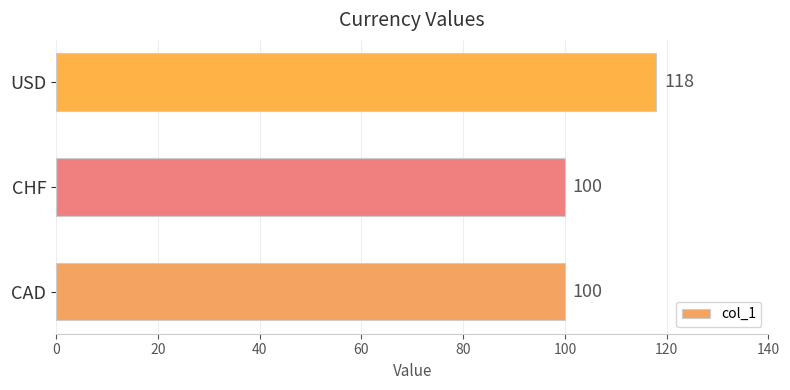

At which category does the chart reach its peak across all series?

USD